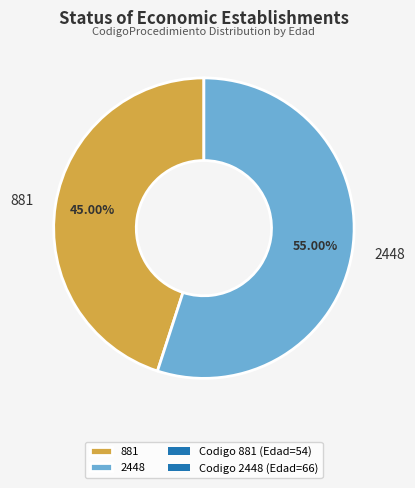

How many segments does this pie chart have?

2